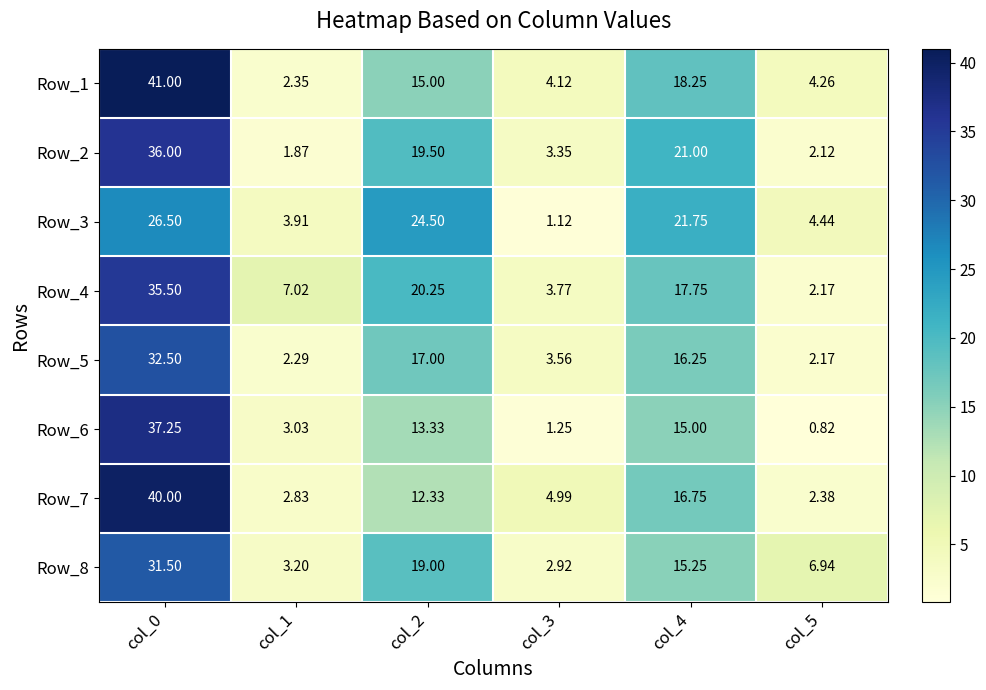

Is the value of Row_1 at col_5 greater than the value of Row_7 at col_3?

No